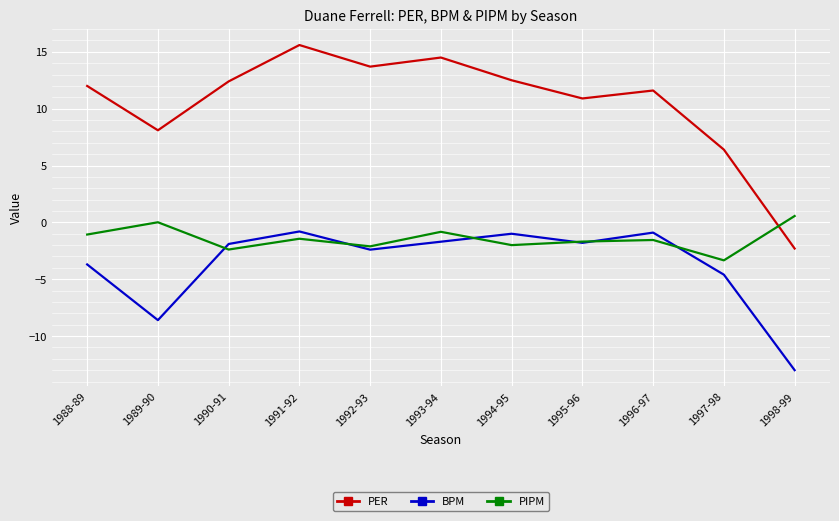

What is the approximate value of BPM at 1988-89?

-3.7